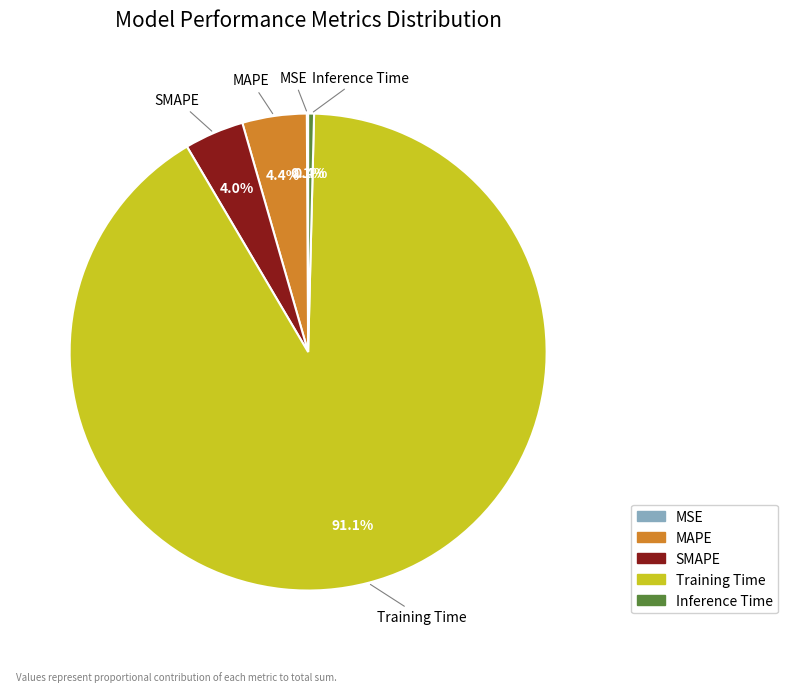

Which category accounts for the majority?

Training Time